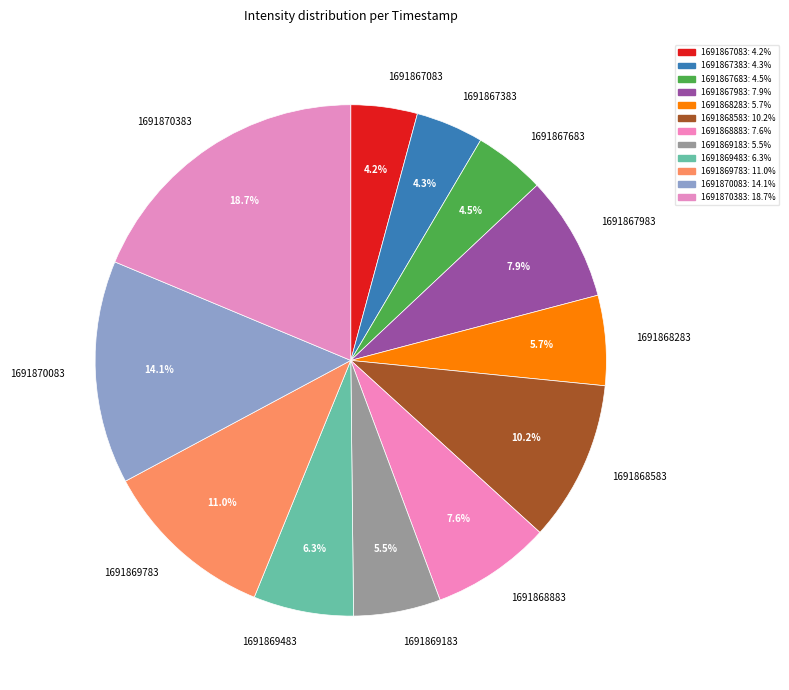

Is it true that 1691867083 is 4% of the pie?

True